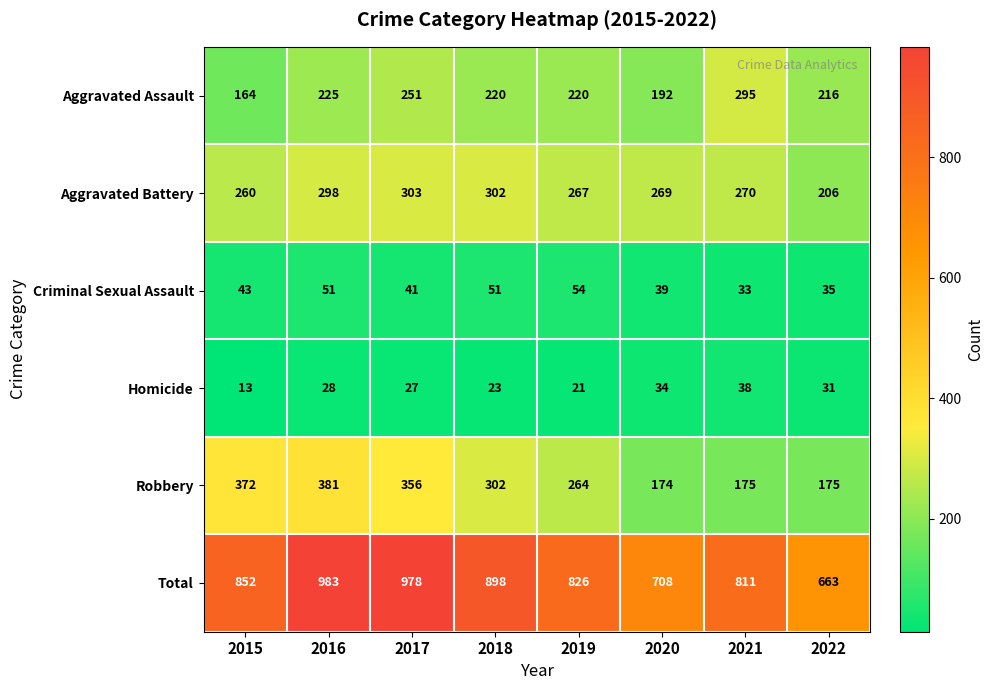

Which label corresponds to the smallest value in the chart?

2015